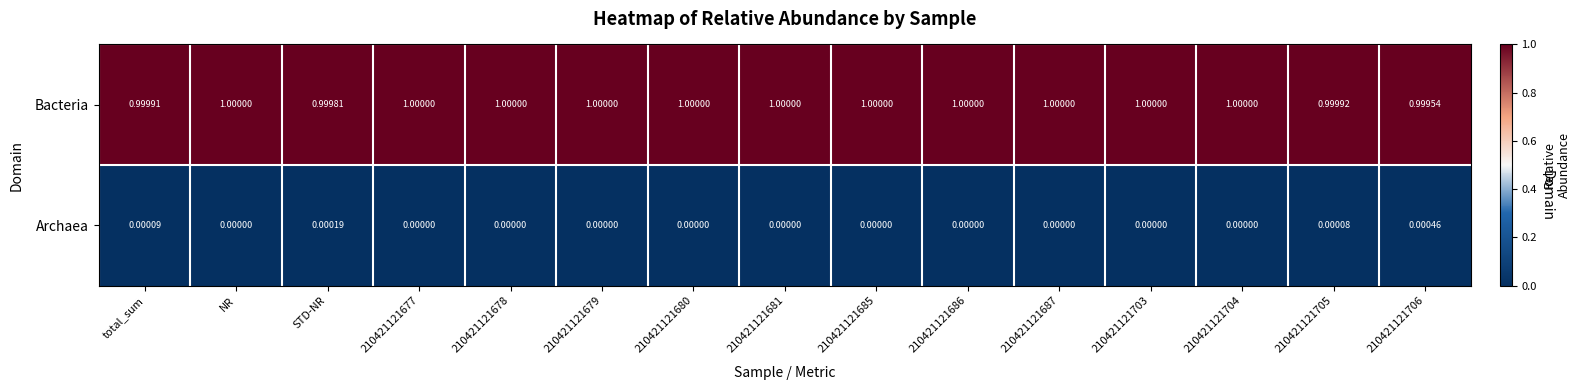

List the series in order of their peak value, lowest first.

Archaea, Bacteria